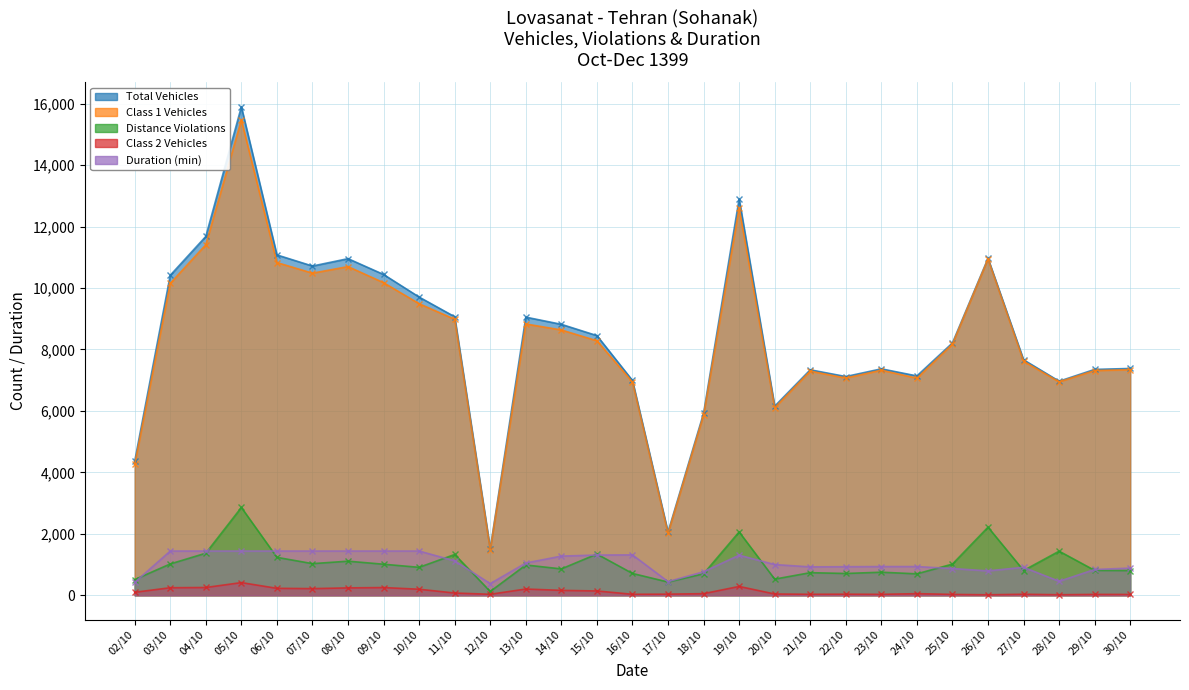

True or false: Duration (min) has more than 2 points higher than both neighbors.

True